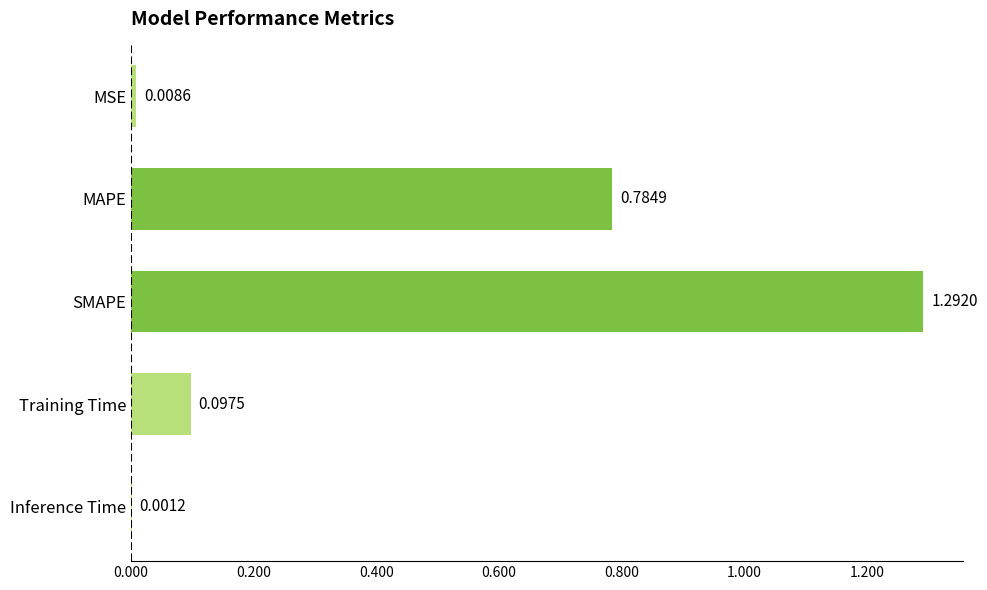

What is the sum of all values?

2.2